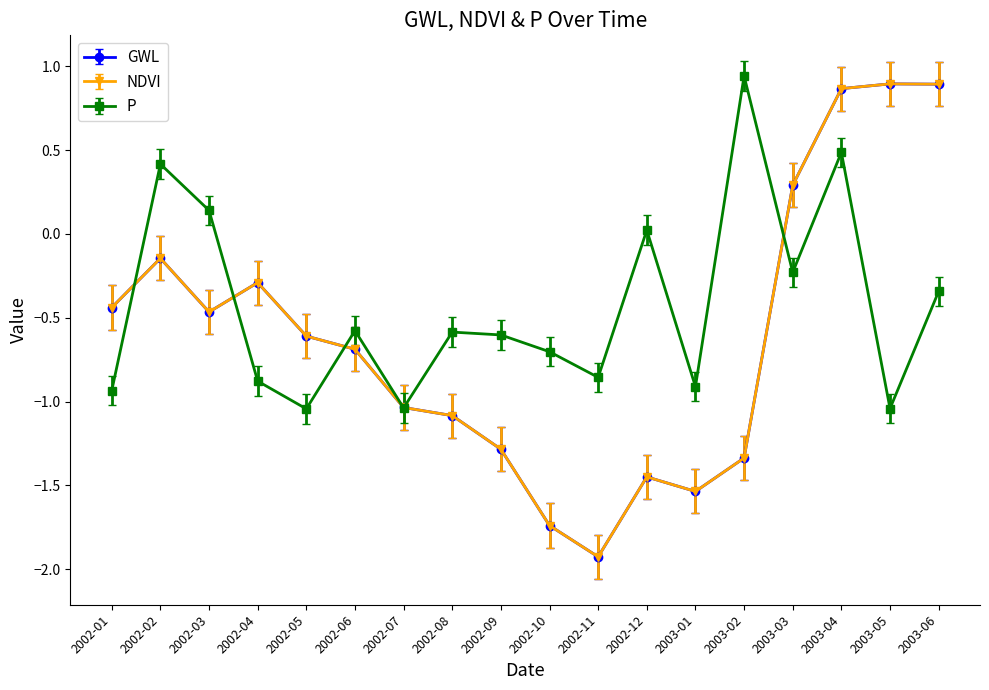

Does the chart have visible grid lines?

No